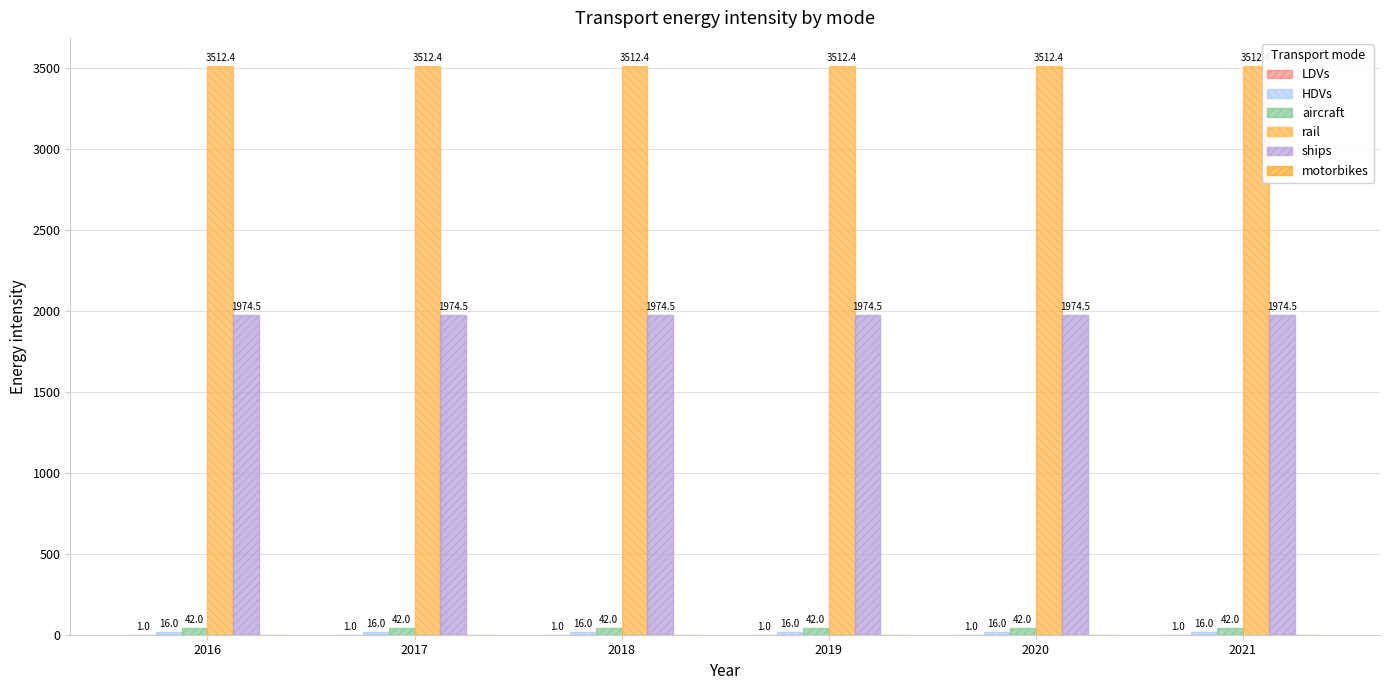

List the series in order of their peak value, highest first.

rail, ships, aircraft, HDVs, LDVs, motorbikes